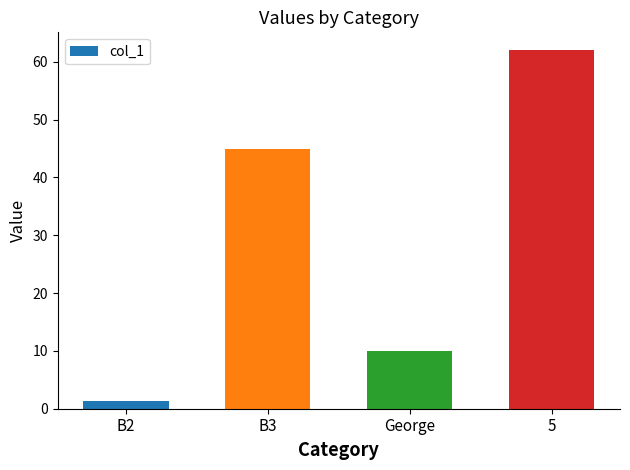

What is the label of the 2nd bar from the left?

B3